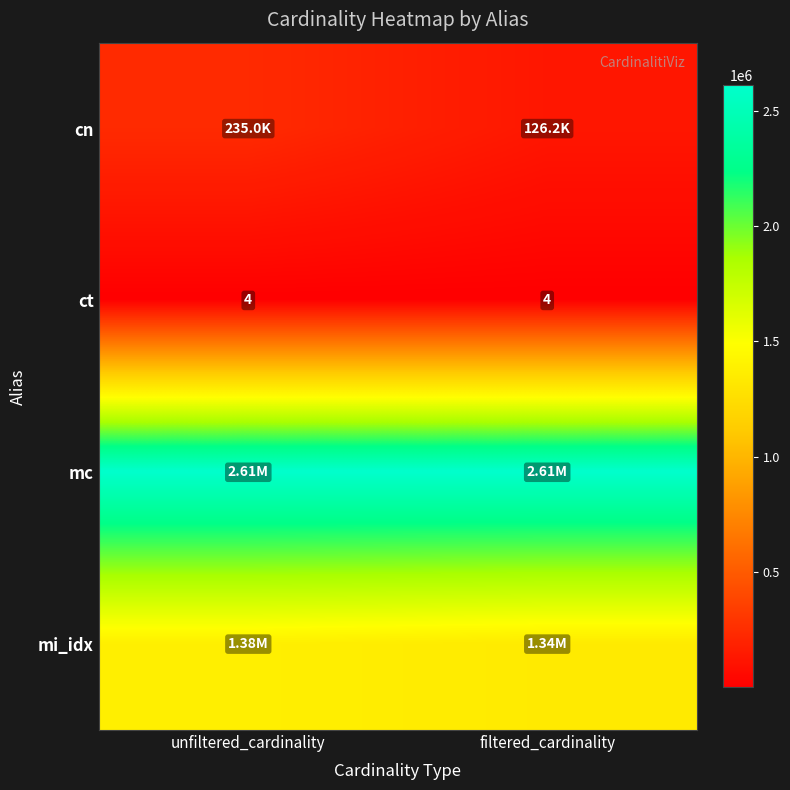

What is the average value of the ct series?

4